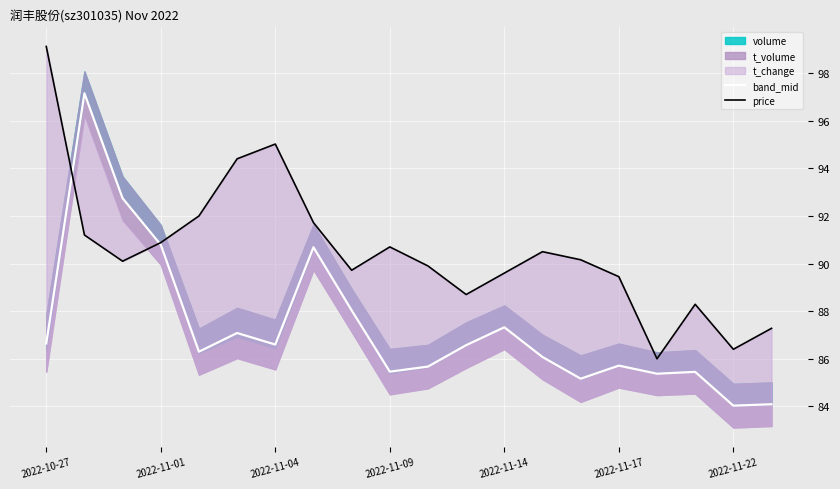

What is the minimum value for band_mid?

84.0